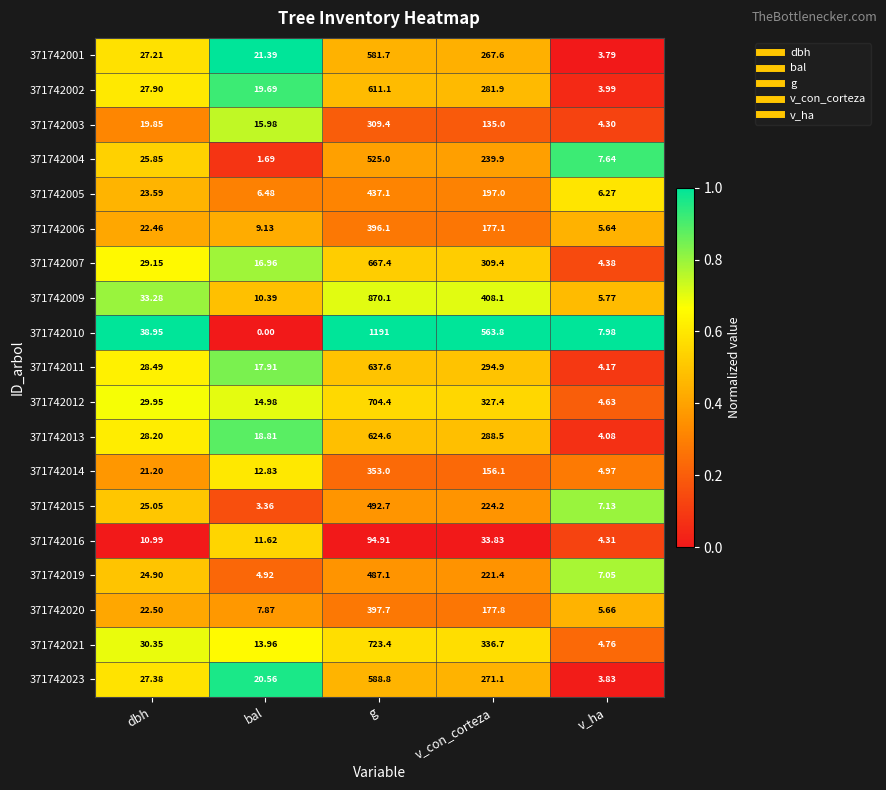

Which category has the lowest value across all series?

bal